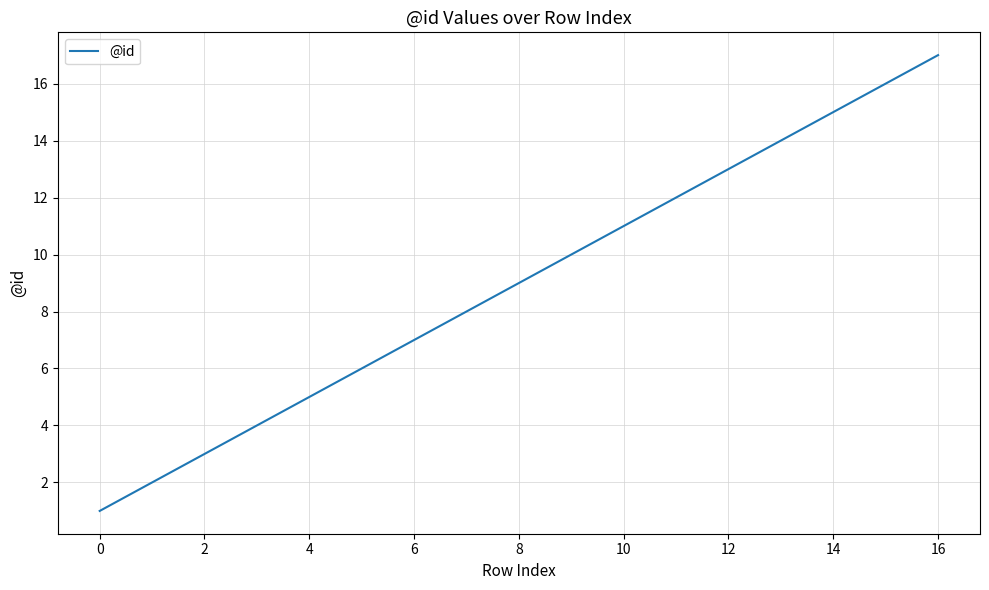

What is the difference between the maximum and minimum values?

16